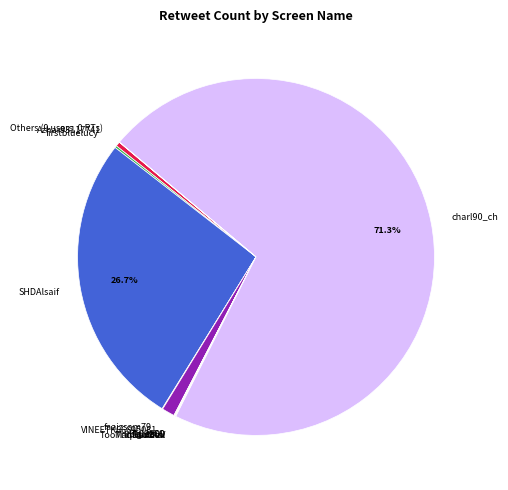

Between SHDAlsaif and VINEETK66695081, which is larger?

SHDAlsaif